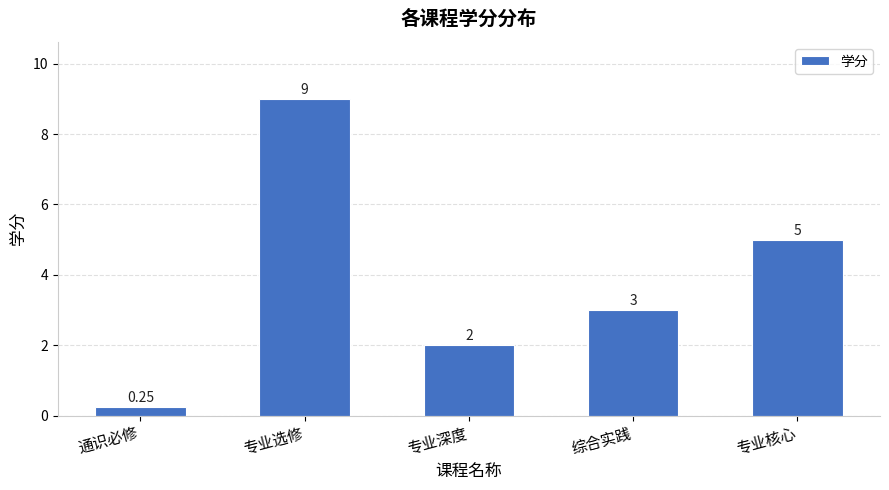

Where is the data nearest to the value 4?

综合实践